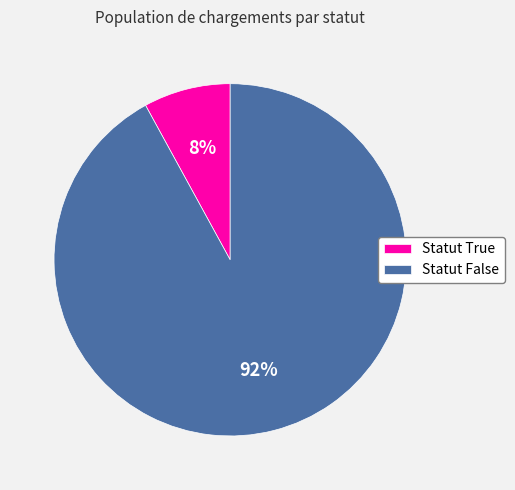

What percentage is the Statut True slice, to the nearest percent?

8%